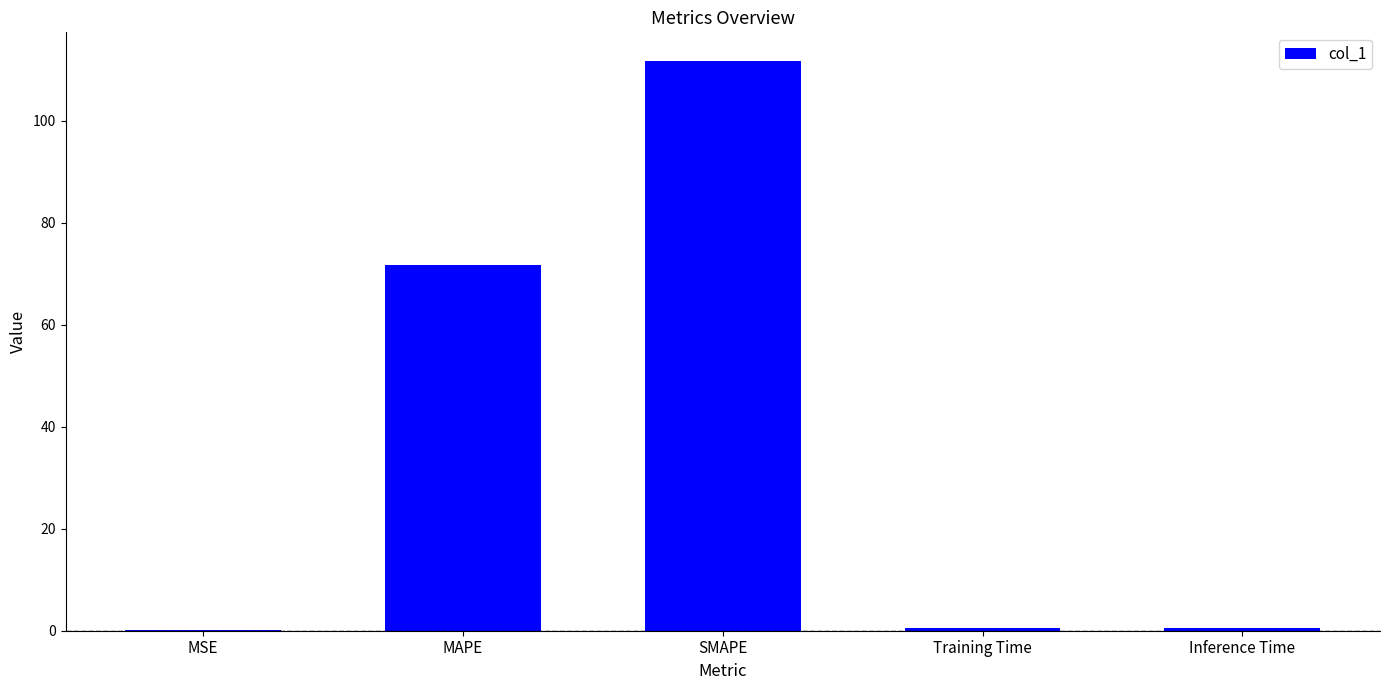

At which label is the value closest to 55?

MAPE